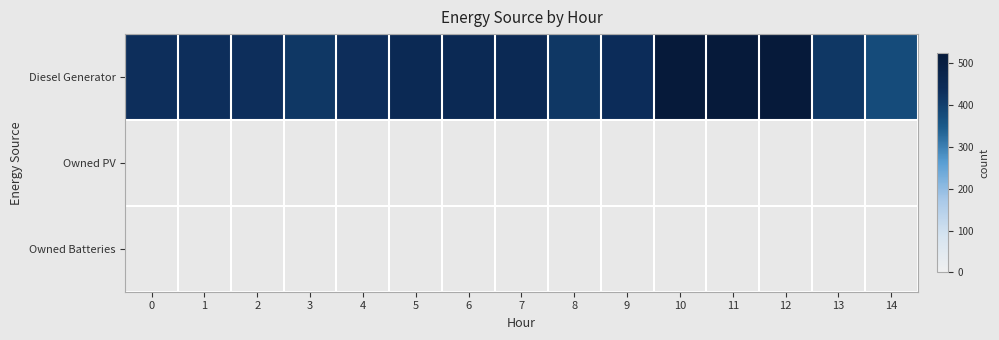

Which series has the largest total across all categories?

Diesel Generator